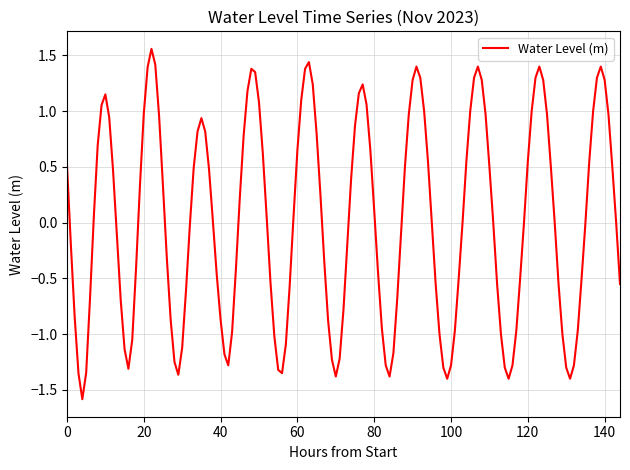

What is the difference between the maximum and minimum values?

3.1